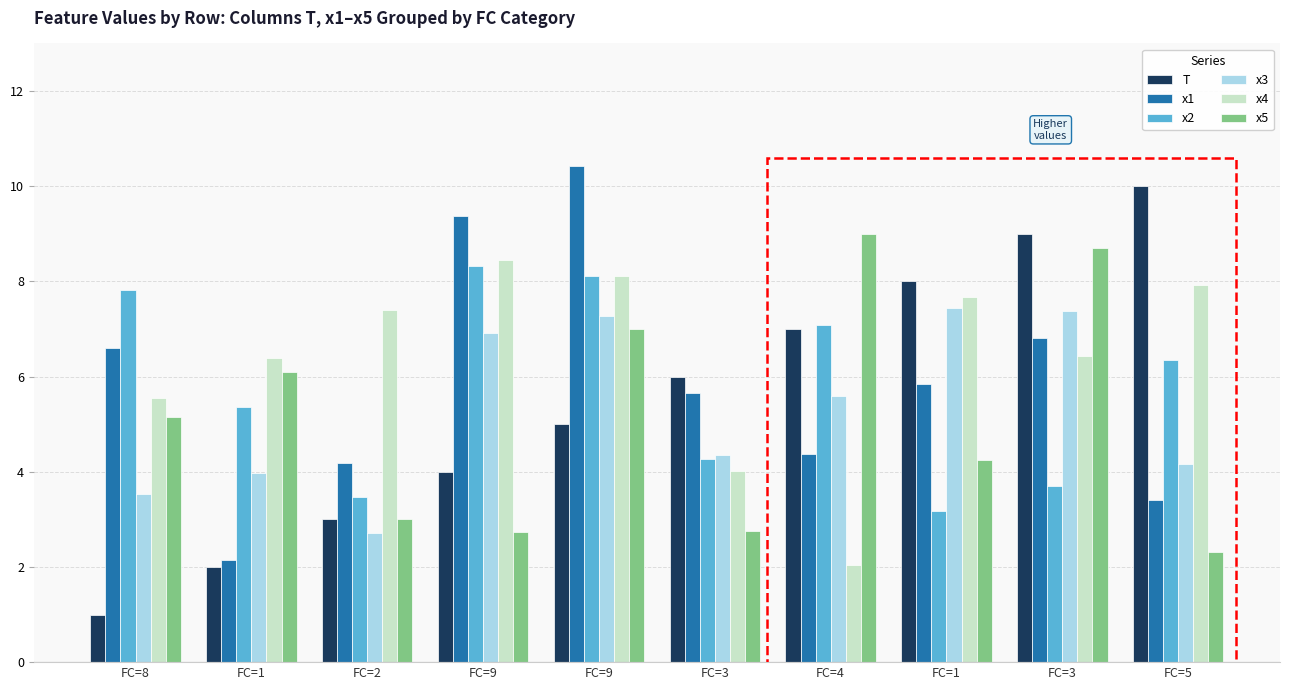

What is the label of the 8th bar from the left?

FC=1